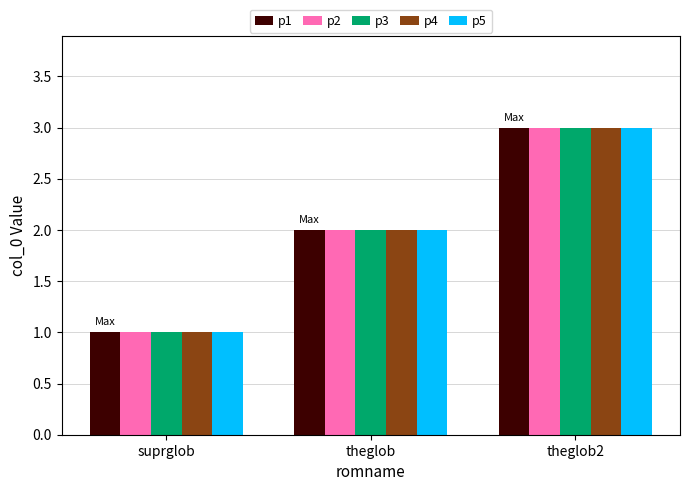

True or false: p5 has a value of 3 at theglob.

False